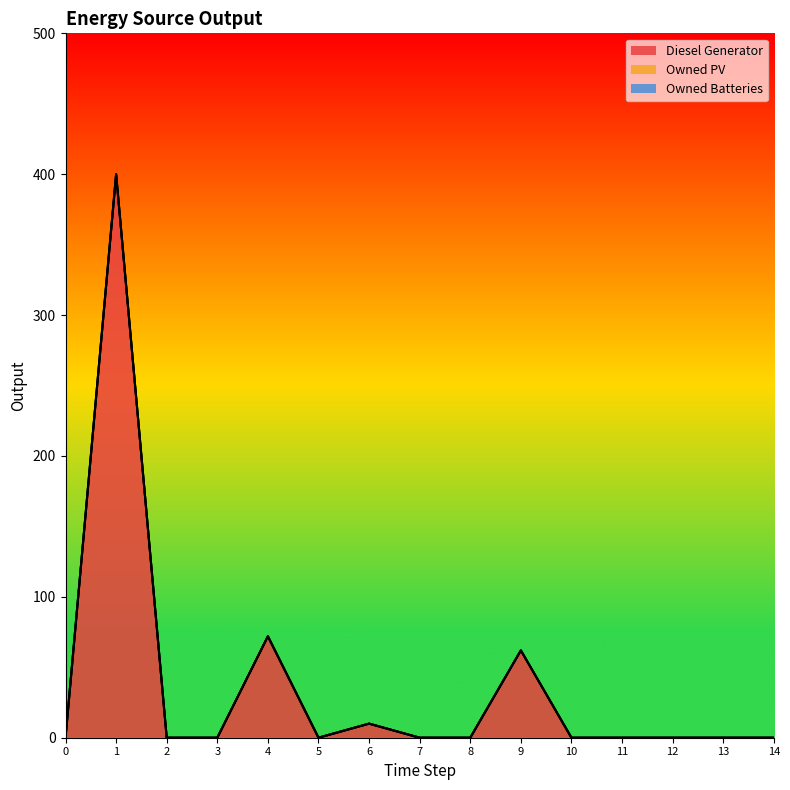

How many data points in Diesel Generator are above 0?

4